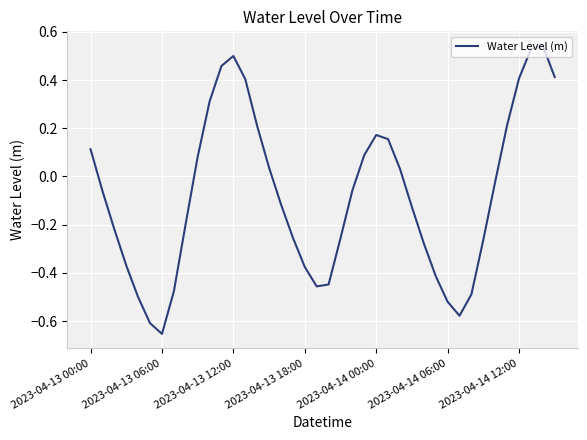

How many lines are shown in the chart?

1